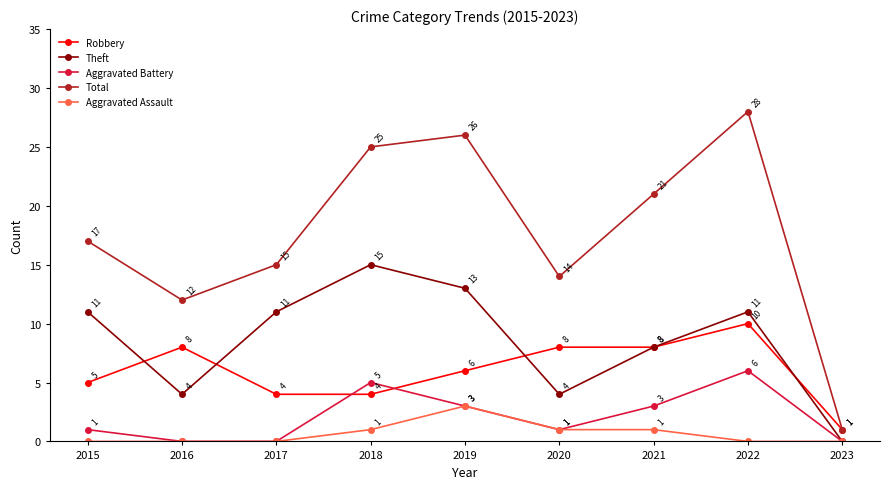

At which category does the chart reach its peak across all series?

2022